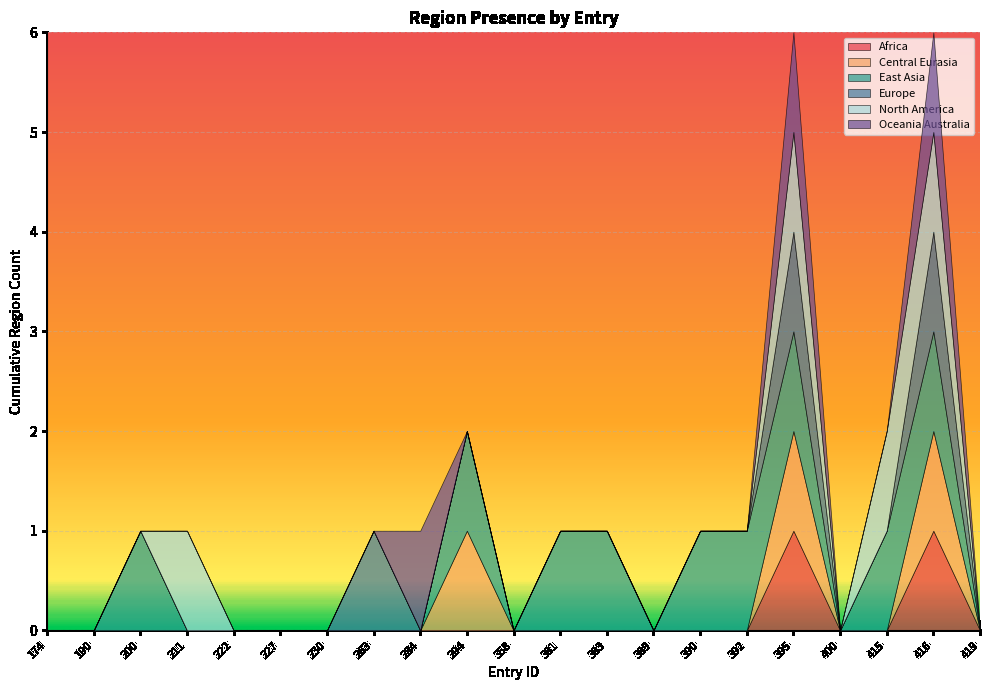

What is the value of the region_east_asia point at the 16th from the left?

1